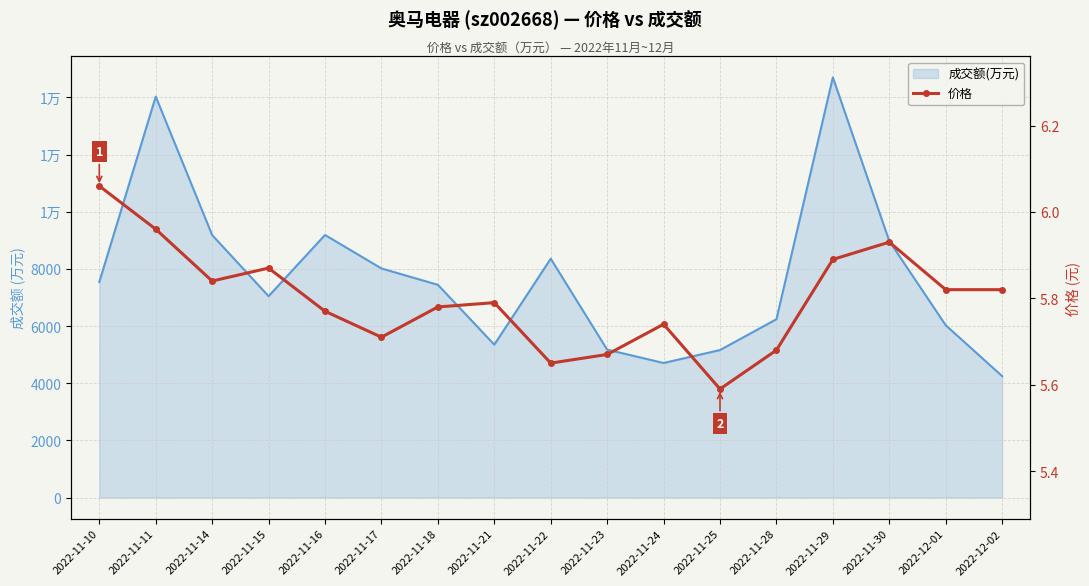

What is the change in value from 2022-11-10 to 2022-12-01?

-0.2